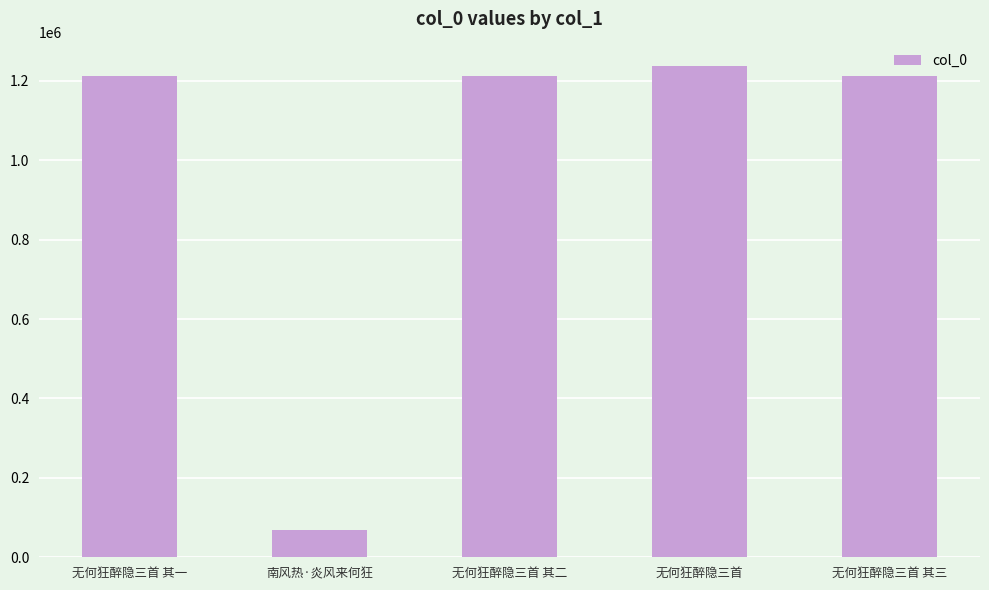

Between 南风热·炎风来何狂 and 无何狂醉隐三首, which is larger?

无何狂醉隐三首